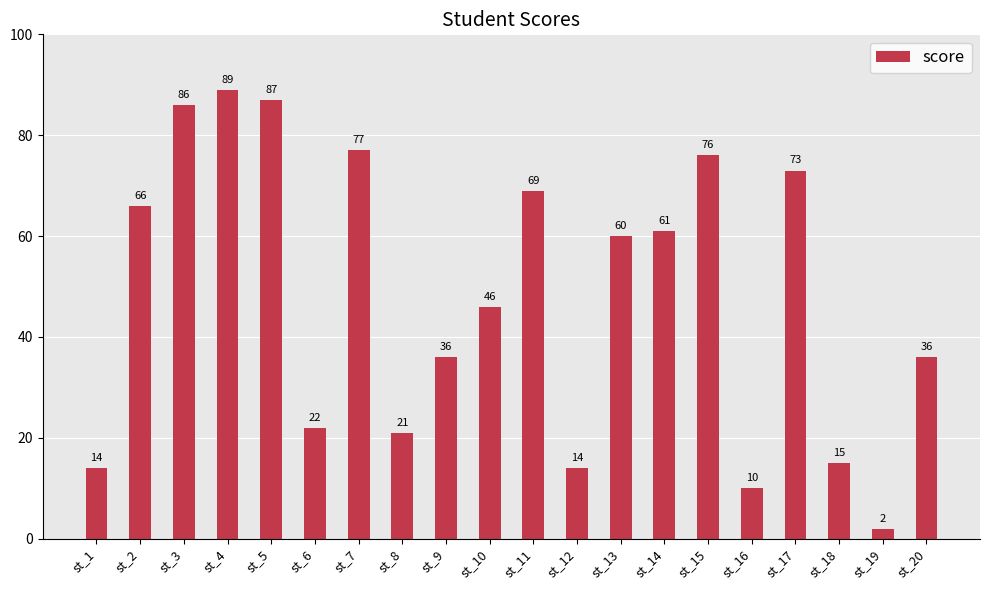

What is the change in value from st_11 to st_15?

+7